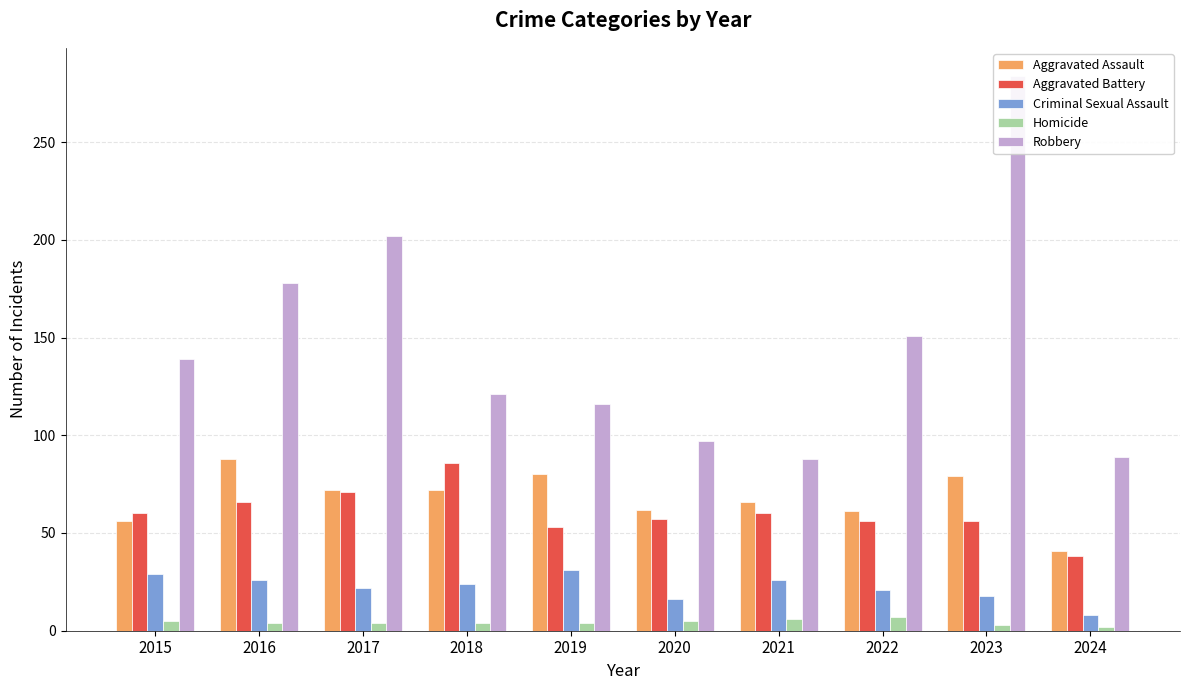

Is the value of Homicide at 2019 greater than the value of Criminal Sexual Assault at 2021?

No